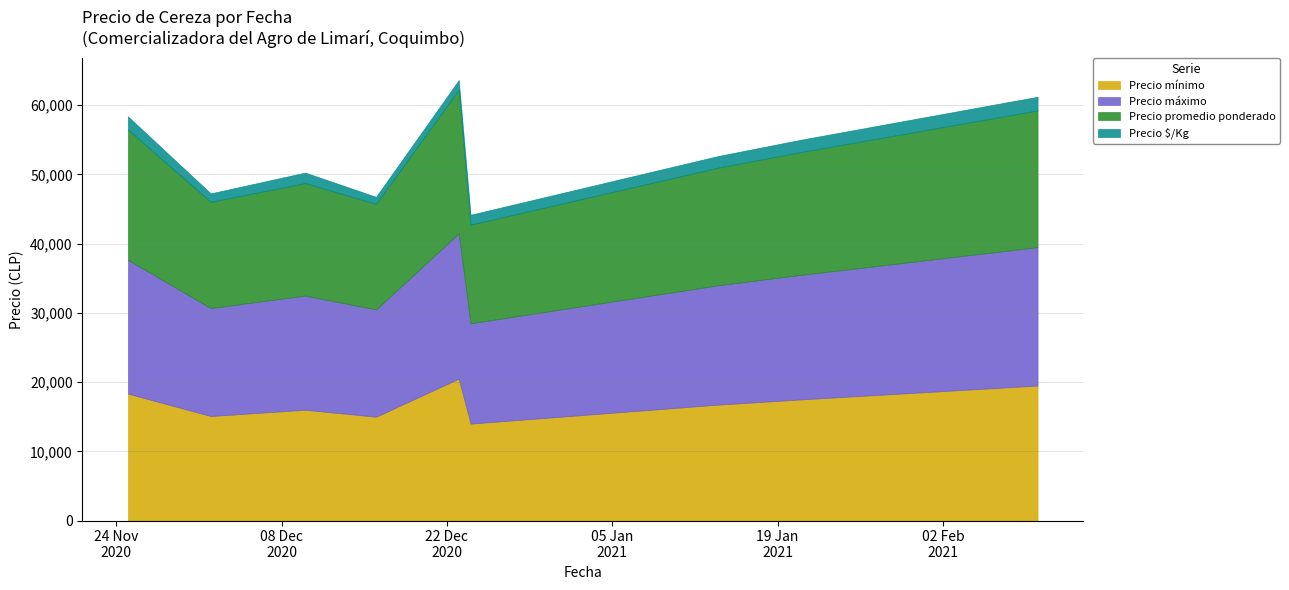

What are all the series names shown in the legend?

Precio mínimo, Precio máximo, Precio promedio ponderado, Precio $/Kg